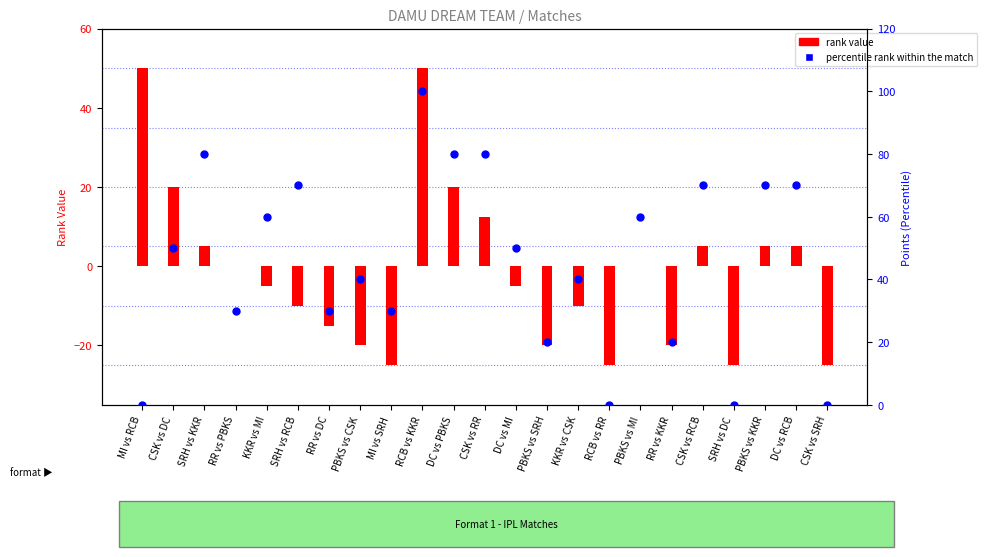

Is the value of percentile rank within the match at SRH vs RCB greater than the value of rank value at KKR vs CSK?

Yes